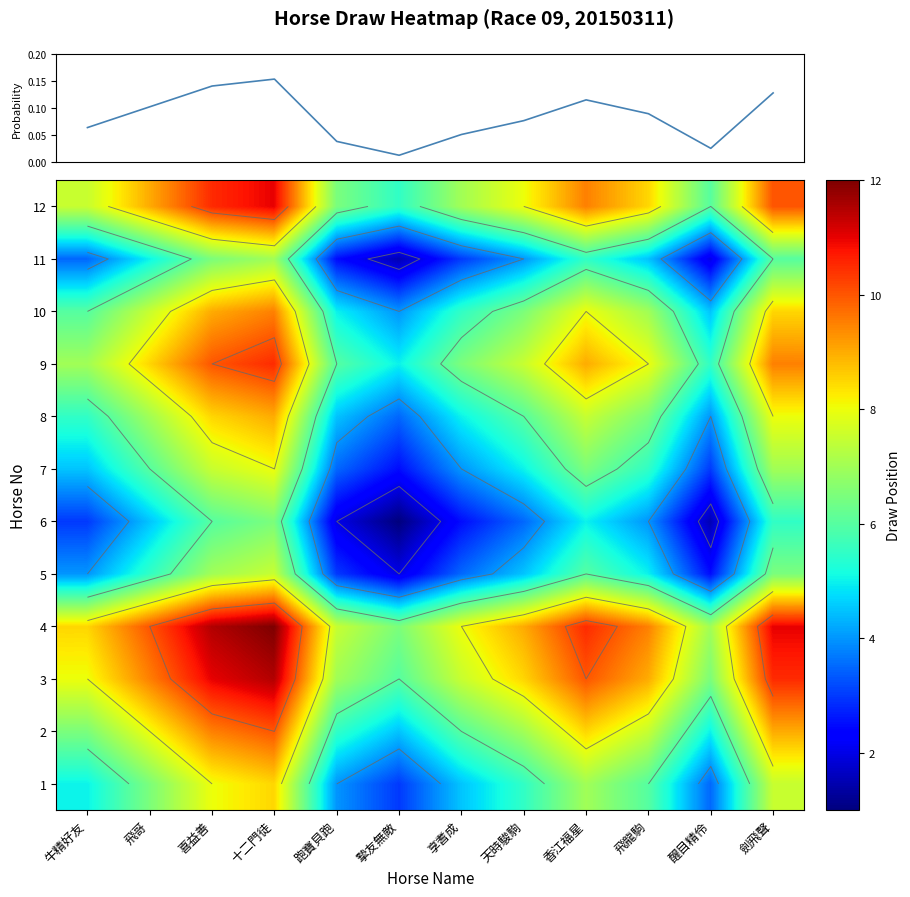

What is the sum of all 7 values?

63.0